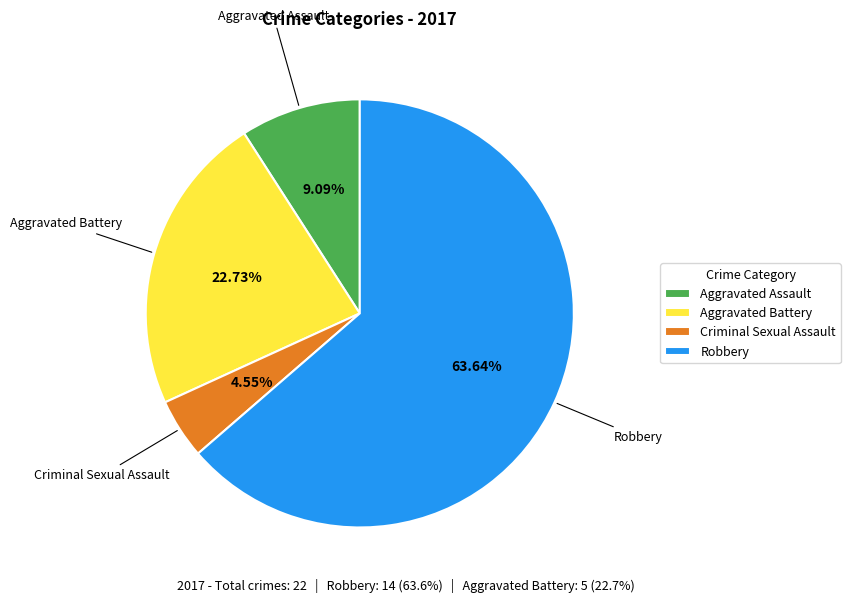

Which slice is the smallest?

Criminal Sexual Assault